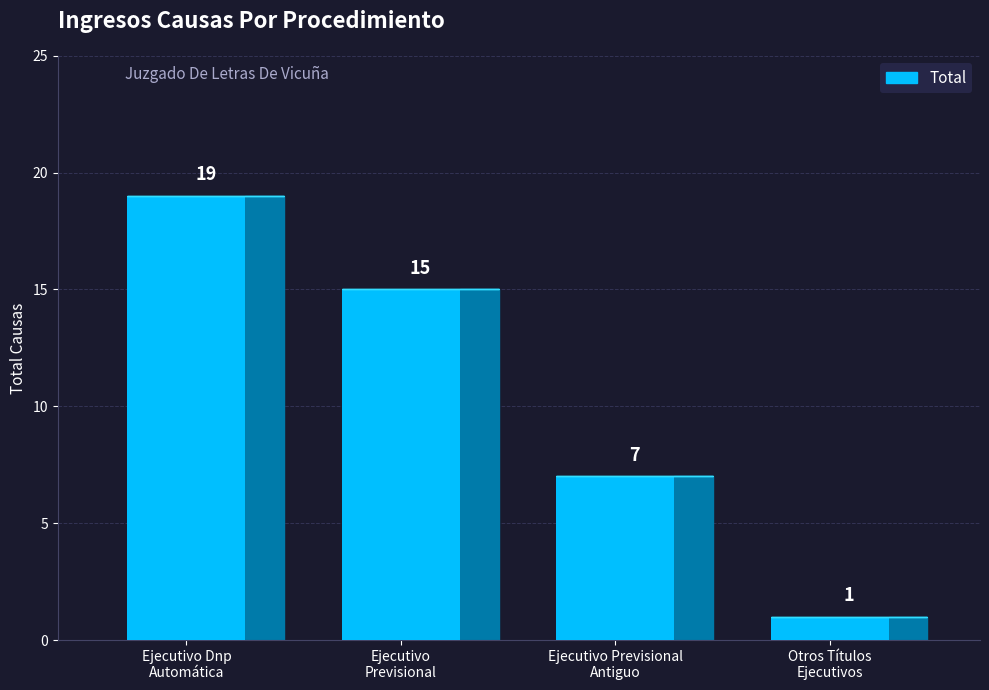

True or false: the data shows 7 at Ejecutivo Previsional
Antiguo.

True